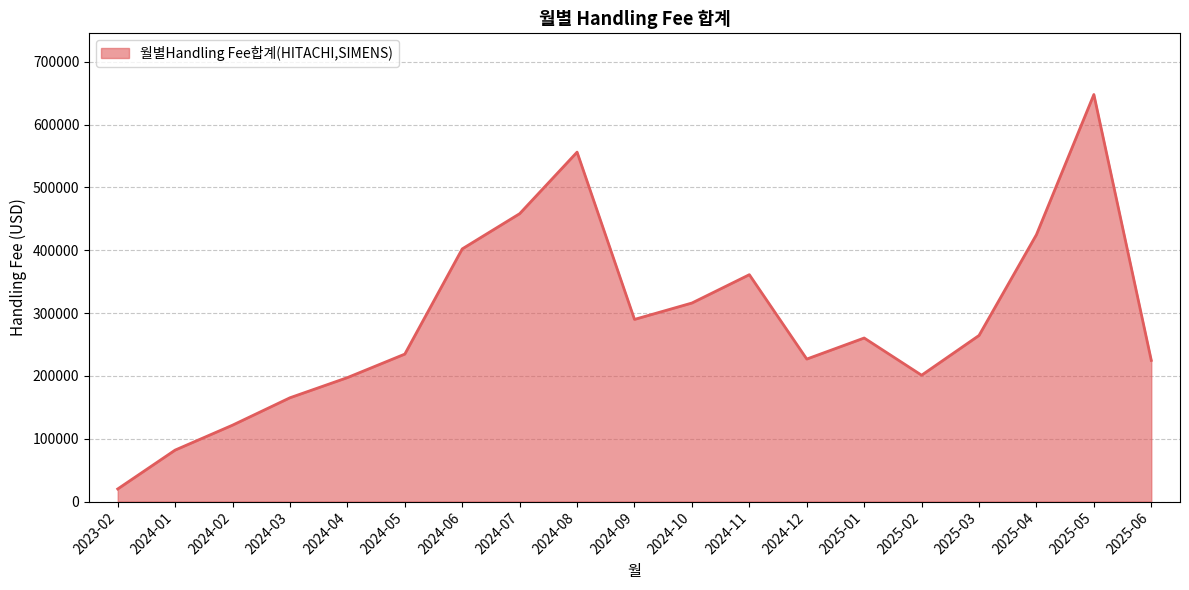

Between 2024-06 and 2024-03, which is larger?

2024-06